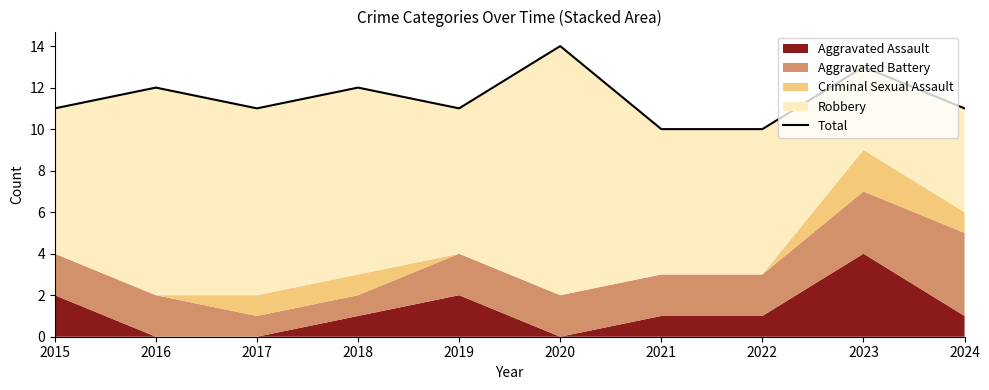

How many data points are above 11?

4